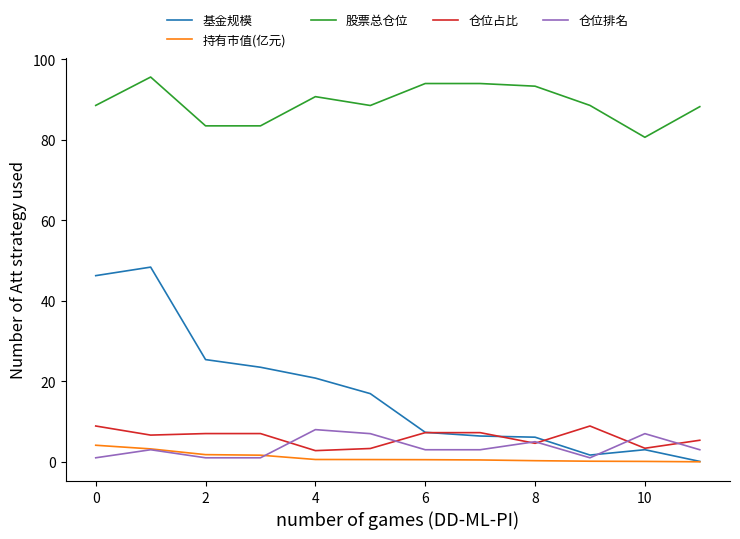

True or false: 股票总仓位 and 仓位占比 cross at least once.

False